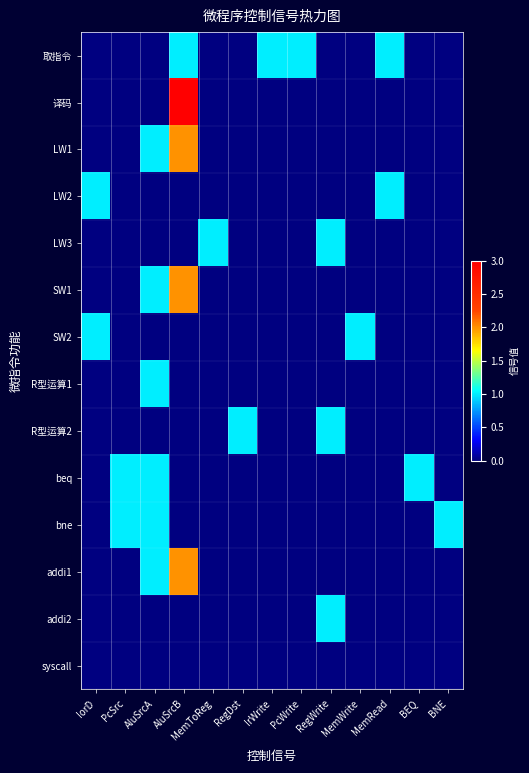

How many data points does each series have?

13